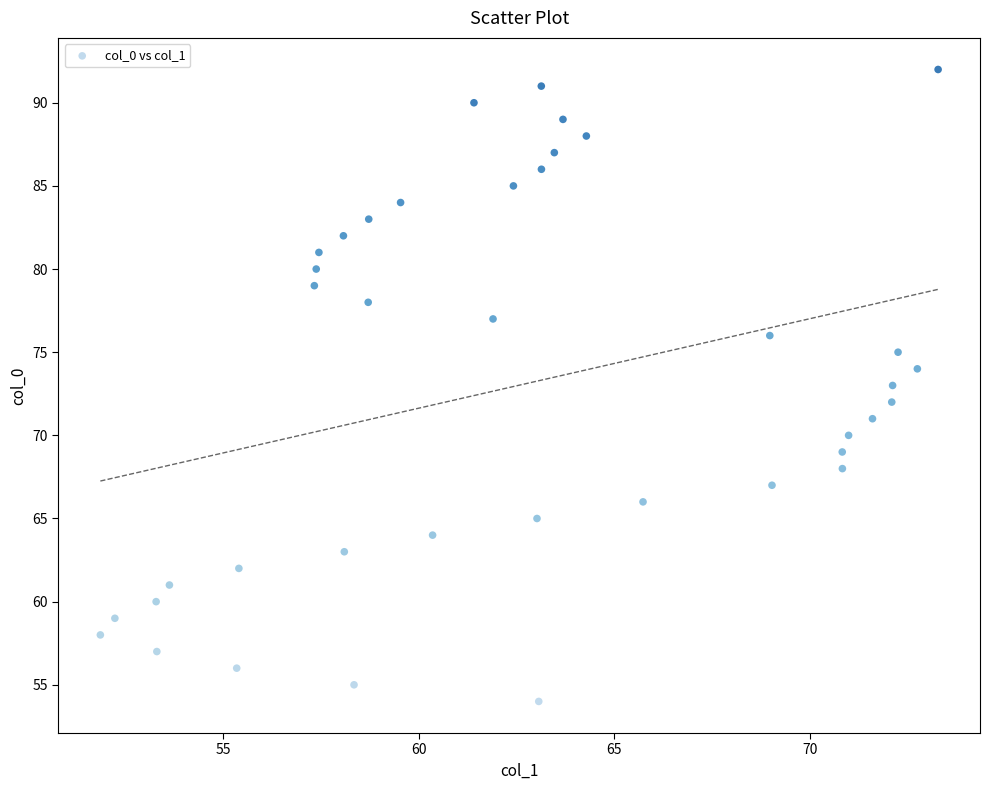

What is the range of Y values (max minus min)?

38